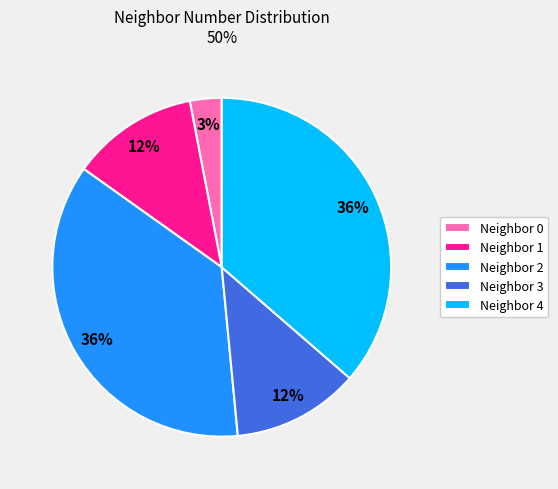

To the nearest percent, what is the difference between the largest and smallest slice percentages?

33%